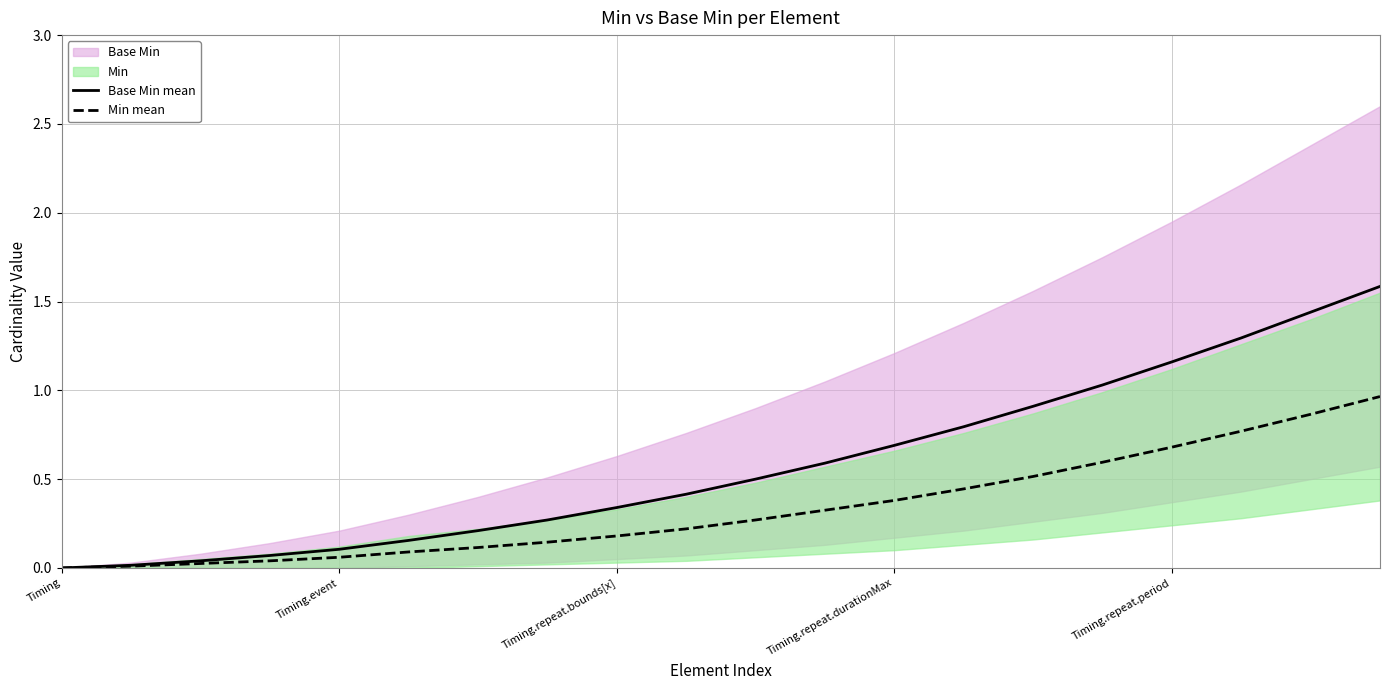

True or false: Base Min mean has a value of 0.2 at Timing.event.

False